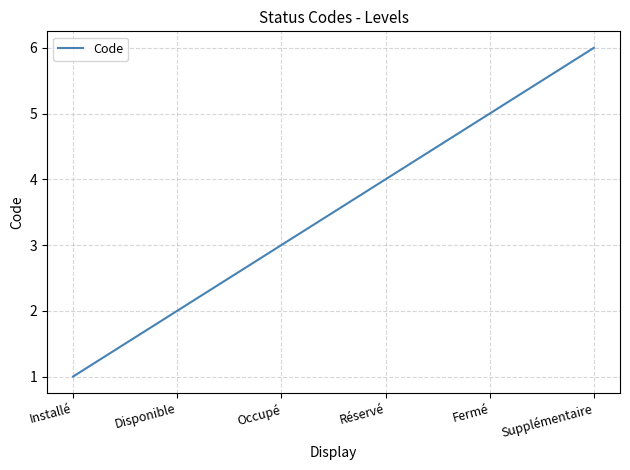

What position from the left is Installé?

1